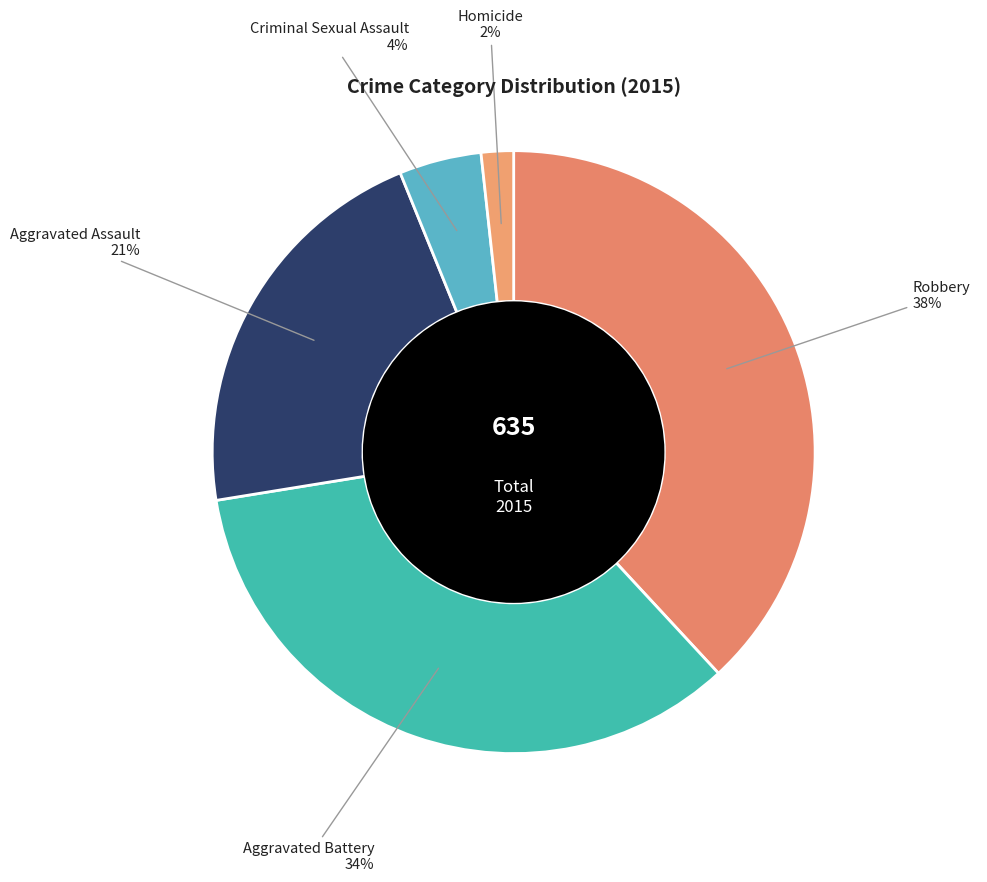

How many segments does this pie chart have?

5